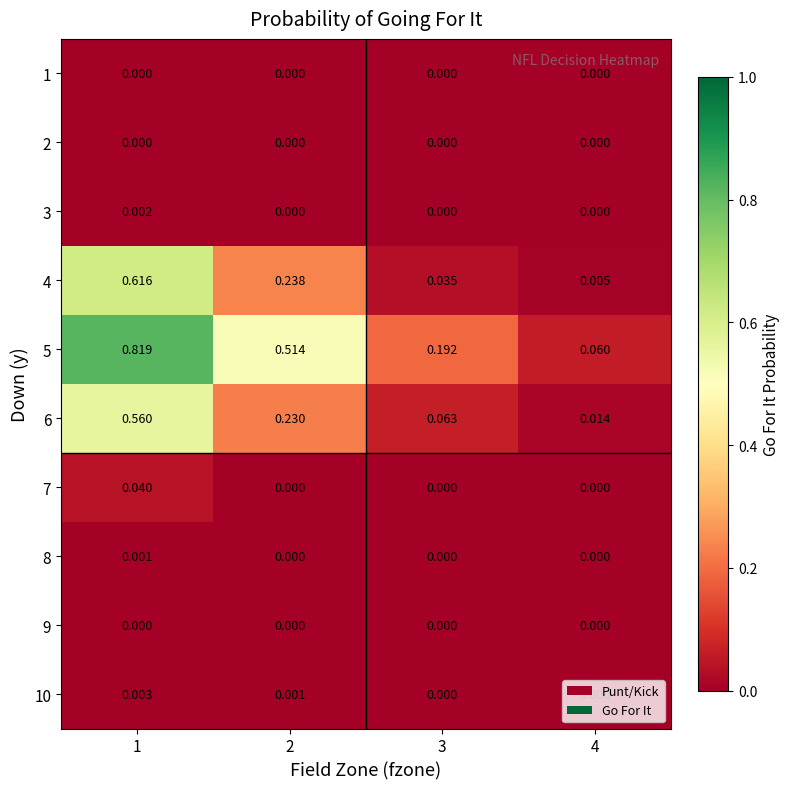

Which series changed the most between 1 and 4?

5